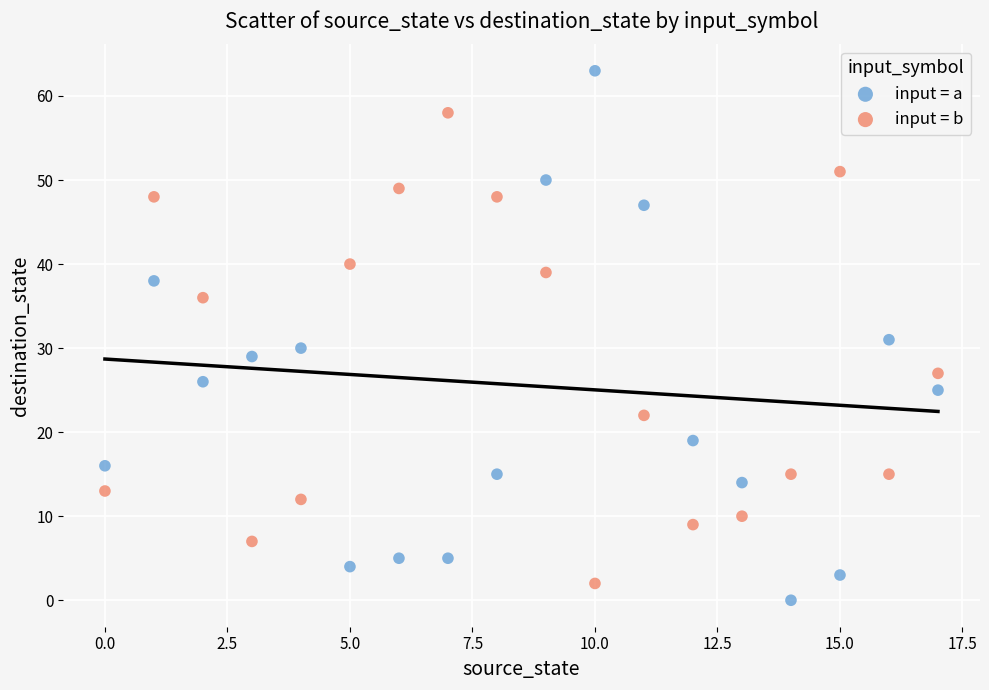

Which series reaches the minimum Y coordinate?

input = a